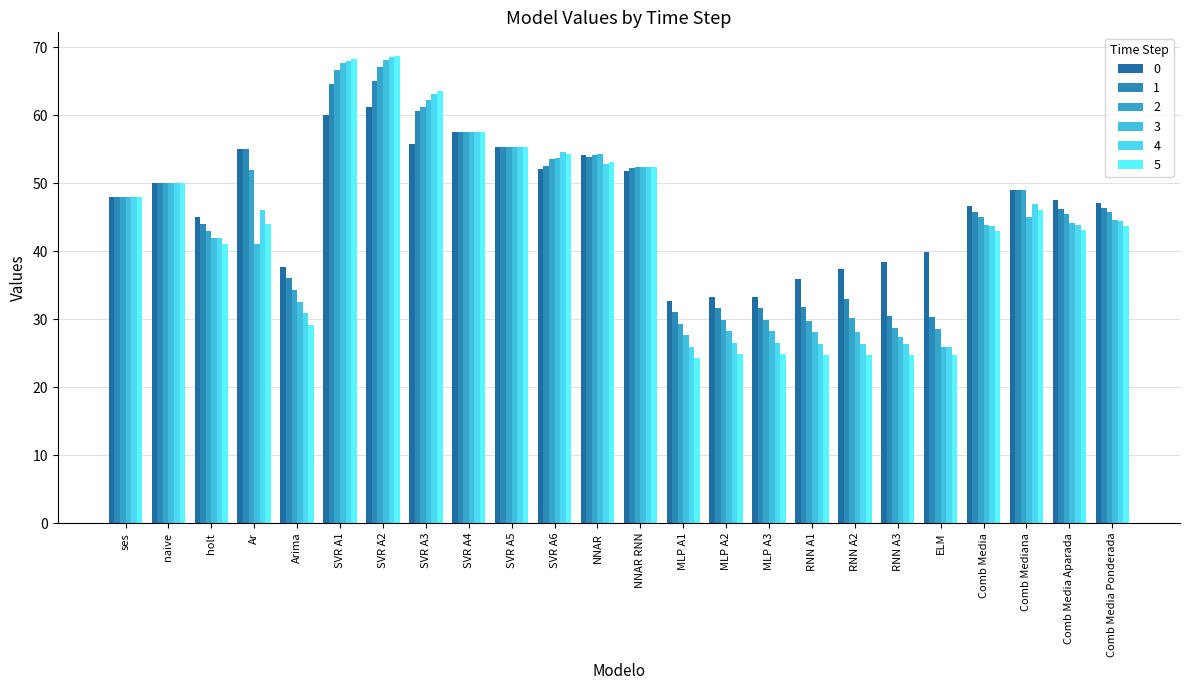

Reading right to left, transcribe all the data shown in this chart.

0: 47.1	47.6	49.0	46.7	39.8	38.4	37.4	35.9	33.3	33.3	32.7	51.8	54.2	52.1	55.3	57.5	55.7	61.2	60.1	37.7	55.0	45.0	50.0	48.0
1: 46.3	46.2	49.0	45.7	30.3	30.5	33.0	31.9	31.6	31.6	31.0	52.3	53.8	52.6	55.3	57.5	60.6	65.1	64.6	36.0	55.0	44.0	50.0	48.0
2: 45.7	45.4	49.0	45.1	28.6	28.7	30.2	29.8	29.9	29.9	29.3	52.4	54.2	53.5	55.3	57.5	61.2	67.1	66.7	34.3	52.0	43.0	50.0	48.0
3: 44.6	44.1	45.0	43.9	25.9	27.4	28.1	28.1	28.2	28.2	27.7	52.4	54.3	53.8	55.3	57.5	62.2	68.1	67.6	32.6	41.0	42.0	50.0	48.0
4: 44.4	43.9	47.0	43.7	25.8	26.3	26.4	26.4	26.5	26.5	26.0	52.4	52.9	54.7	55.3	57.5	63.1	68.5	68.0	30.9	46.0	42.0	50.0	48.0
5: 43.7	43.2	46.0	42.9	24.8	24.8	24.7	24.7	24.8	24.8	24.3	52.4	53.1	54.2	55.3	57.5	63.6	68.8	68.2	29.2	44.0	41.0	50.0	48.0